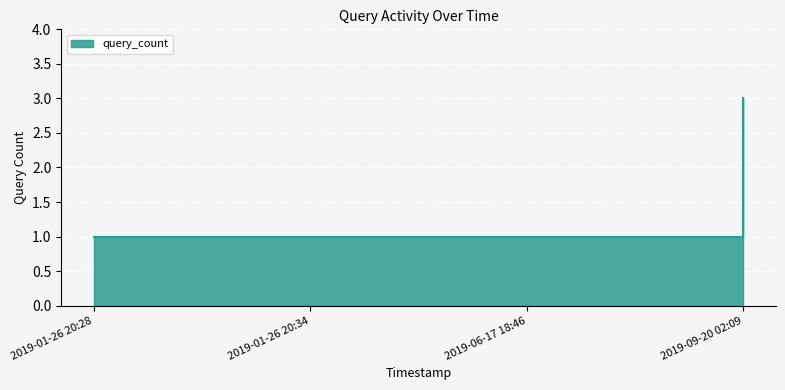

List the labels in order of value, smallest first.

2019-01-26 20:28, 2019-01-26 20:34, 2019-06-17 18:46, 2019-09-20 02:09